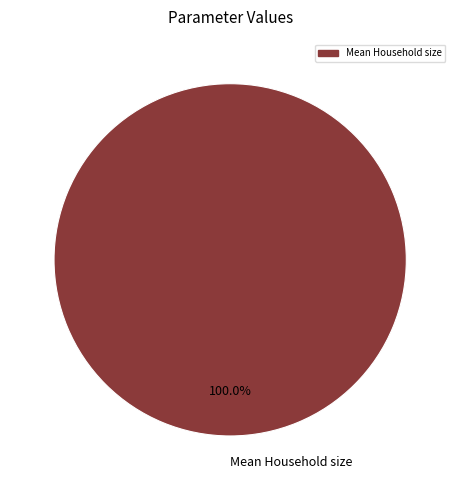

Which category accounts for the majority?

Mean Household size